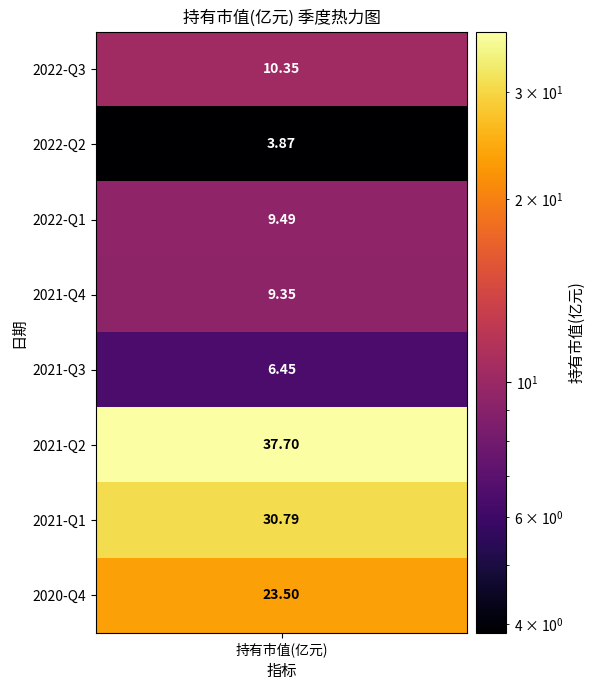

What is the change in value from 2022-Q1 to 2021-Q2?

+28.2